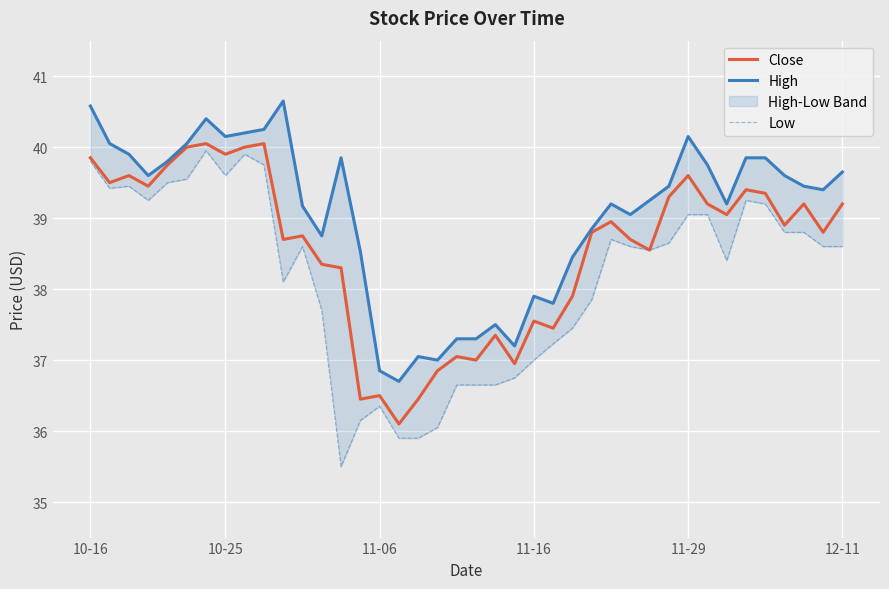

The Low series shows 24.4 at 37. True or false?

False